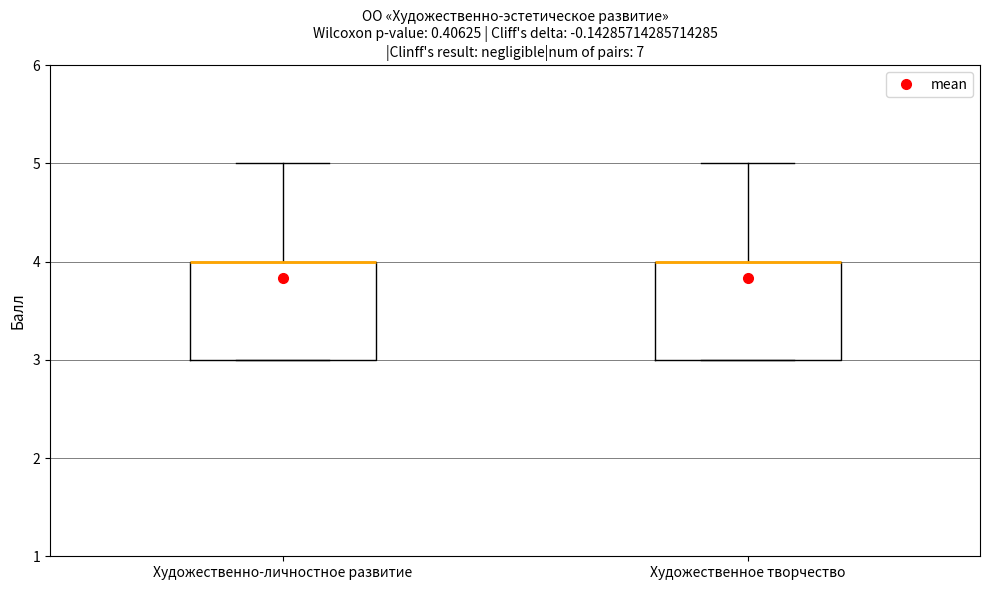

Reading left to right, read every box against the y-axis: the position of its median line, the range the box covers, and the ends of its whiskers. The values are not printed on the chart, so give them approximately, as read against the axis.

Художественно-личностное развитие: median 4 (drawn on the box's upper edge), box 3 to 4, whiskers 3 to 5
Художественное творчество: median 4 (drawn on the box's upper edge), box 3 to 4, whiskers 3 to 5